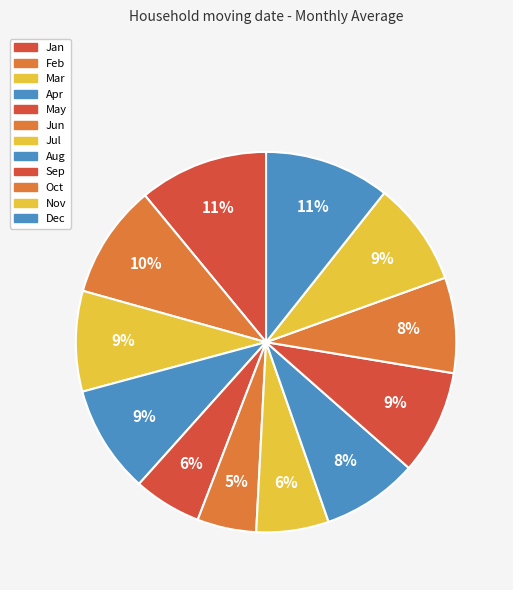

To the nearest percent, what is the combined percentage of Dec and Mar?

19%